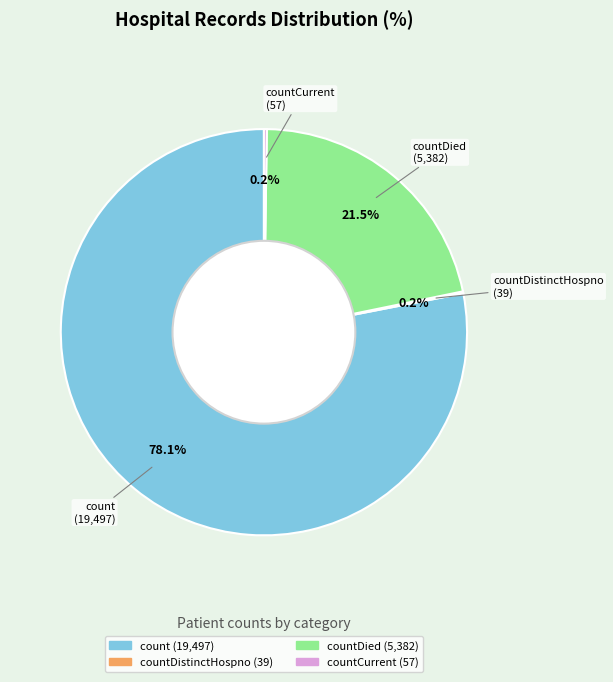

Is there a majority slice in this chart?

Yes